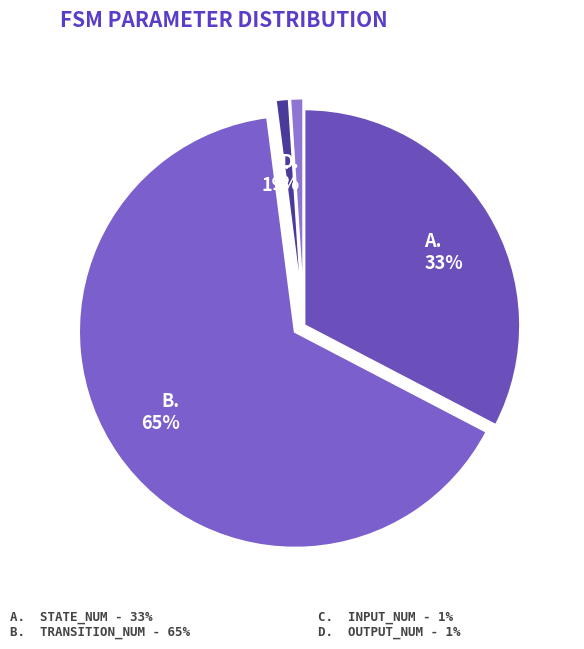

To the nearest percent, what is the average slice percentage?

25%